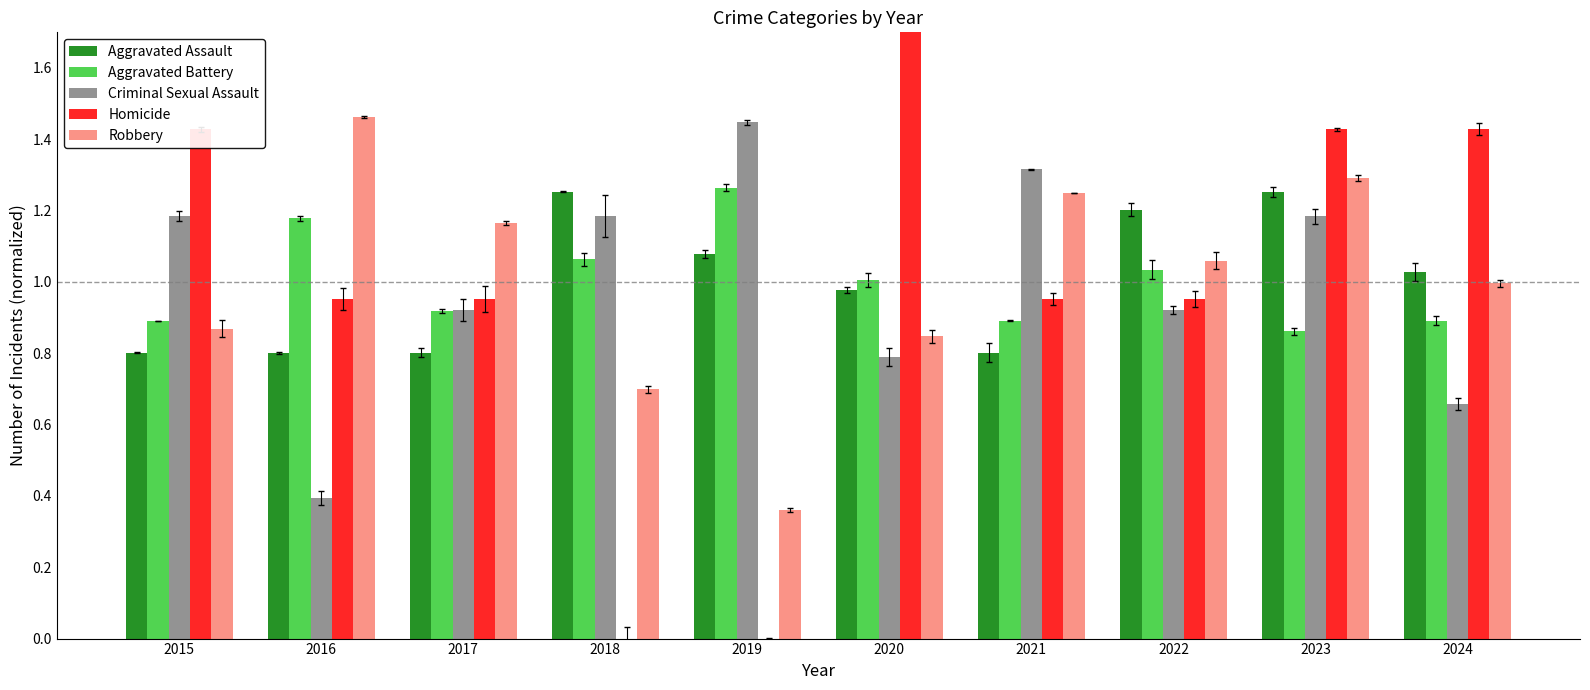

How many values in the Aggravated Assault series exceed 1?

5